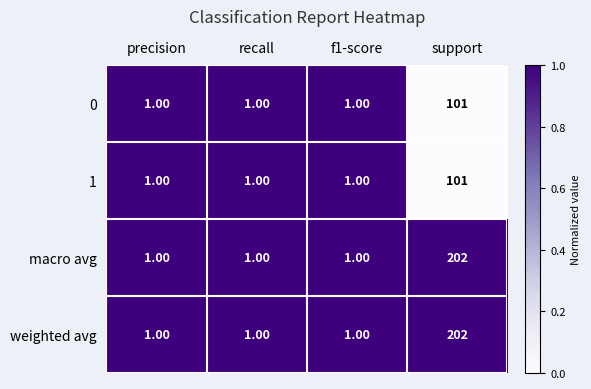

What is the total value across all series at recall?

4